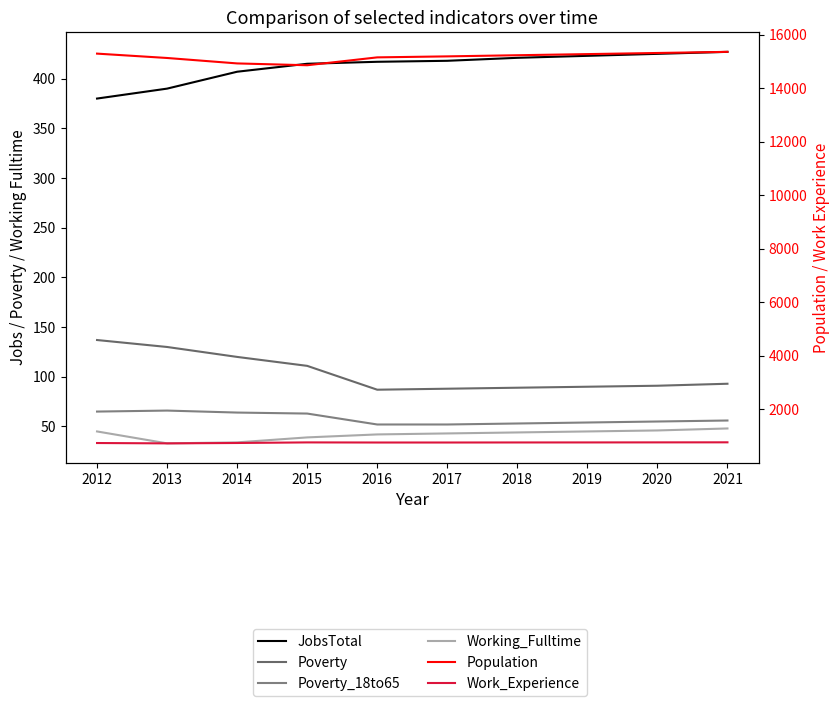

What are all the series names shown in the legend?

JobsTotal, Poverty, Poverty_18to65, Working_Fulltime, Population, Work_Experience